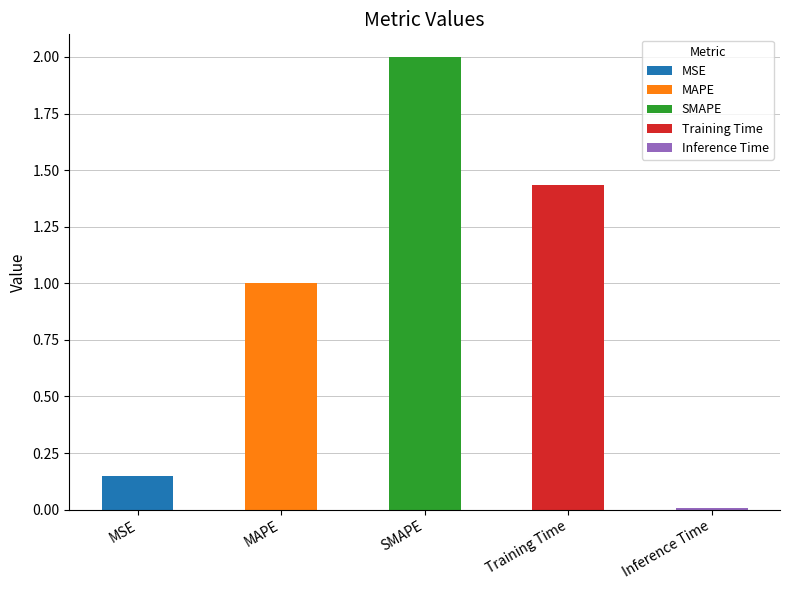

Reading left to right, transcribe all the data shown in this chart.

MSE=0.1	MAPE=1.0	SMAPE=2.0	Training Time=1.4	Inference Time=0.0